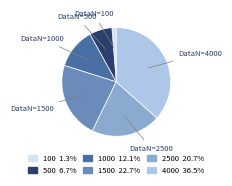

Is there a majority slice in this chart?

No